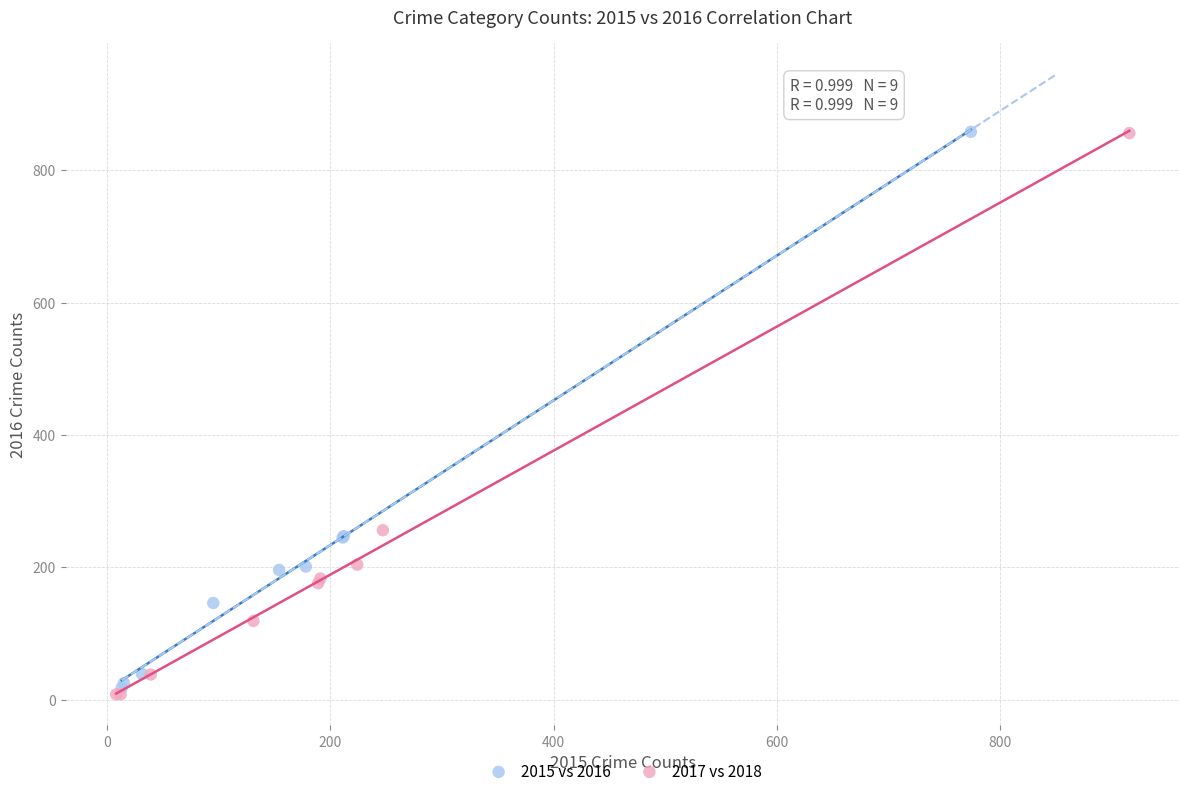

What are all the series names shown in the legend?

2015 vs 2016, 2017 vs 2018